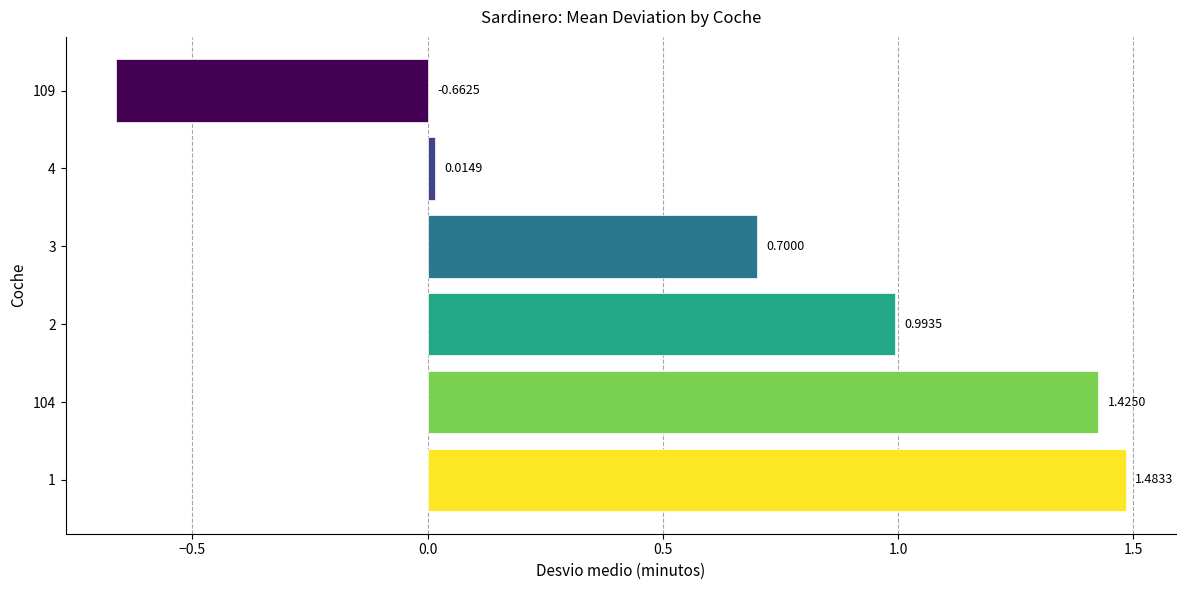

List the labels in order of value, largest first.

1, 104, 2, 3, 4, 109